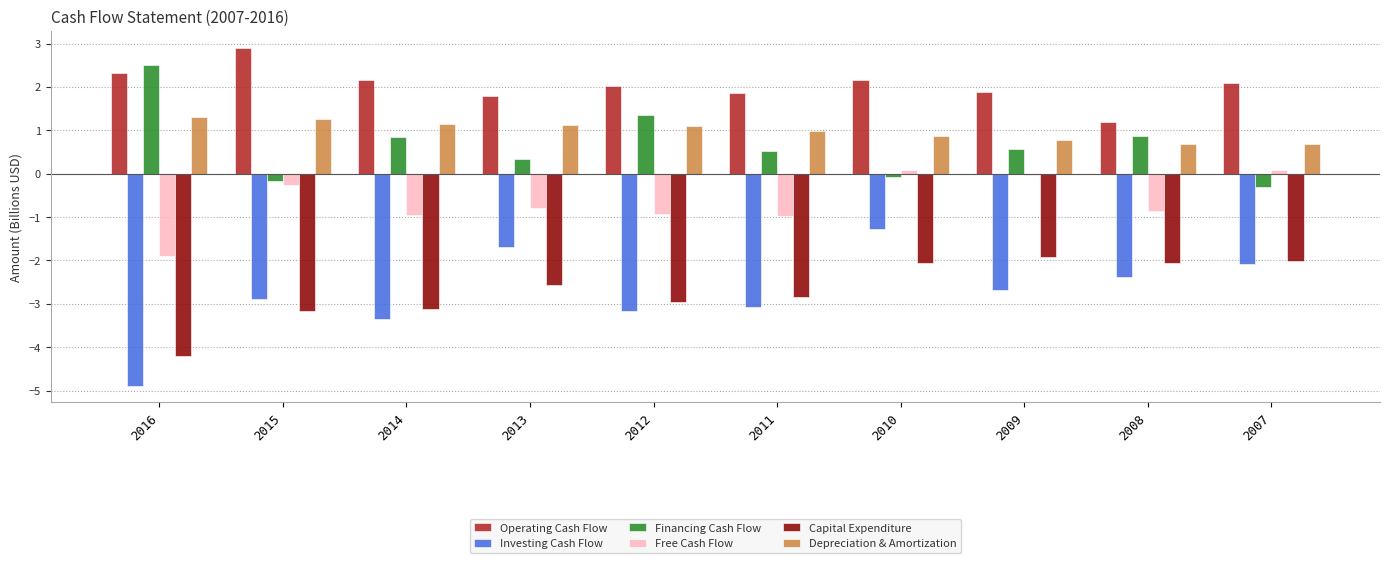

What is the approximate value of Capital Expenditure at 2011?

-2.8